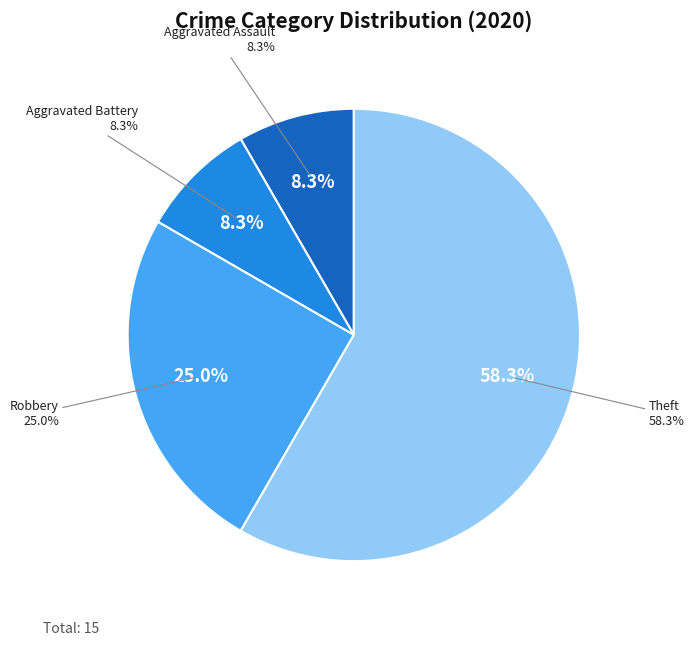

Is it true that Aggravated Battery is 8% of the pie?

True